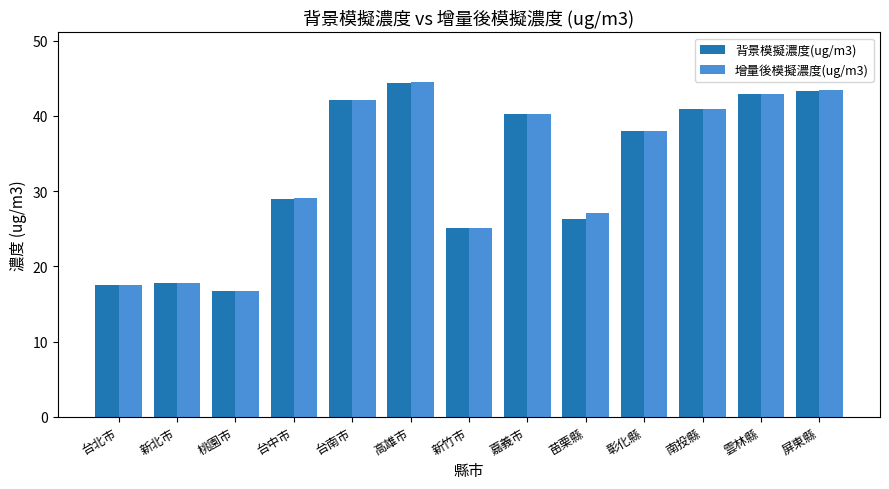

At which label does 增量後模擬濃度(ug/m3) reach its peak?

高雄市